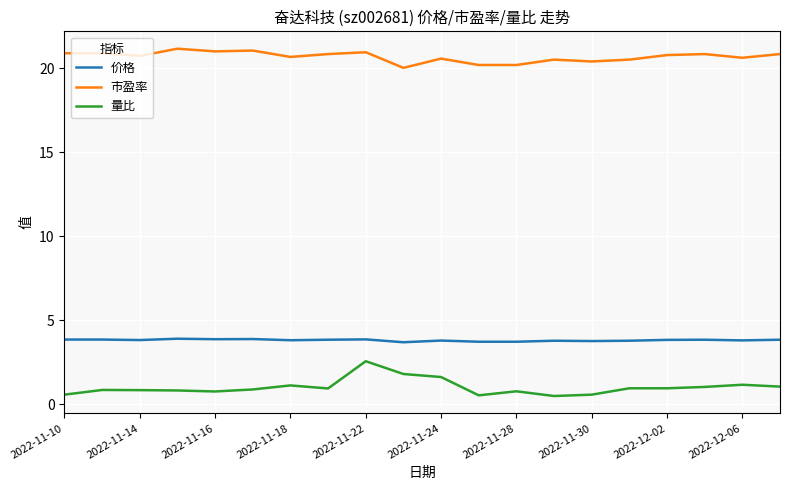

What is the difference between the maximum and minimum values in the 量比 series?

2.1